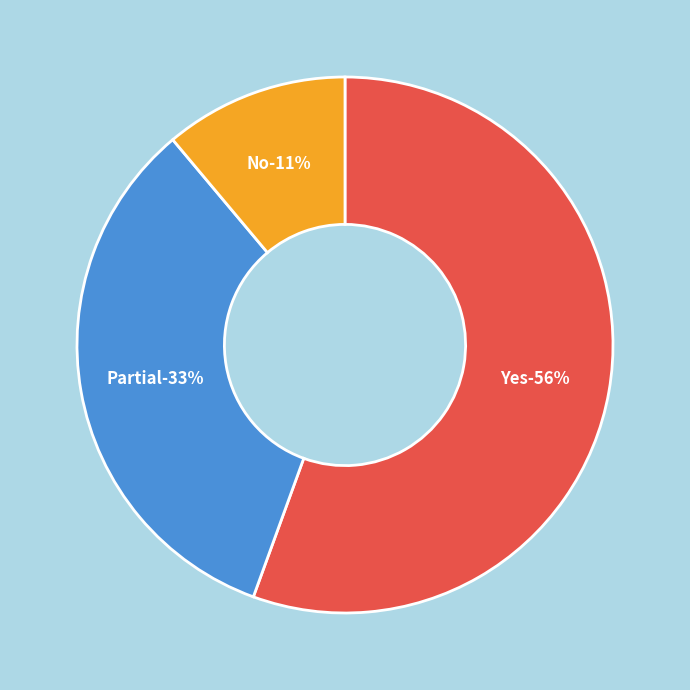

To the nearest percent, what is the combined percentage of Partial and No?

44%